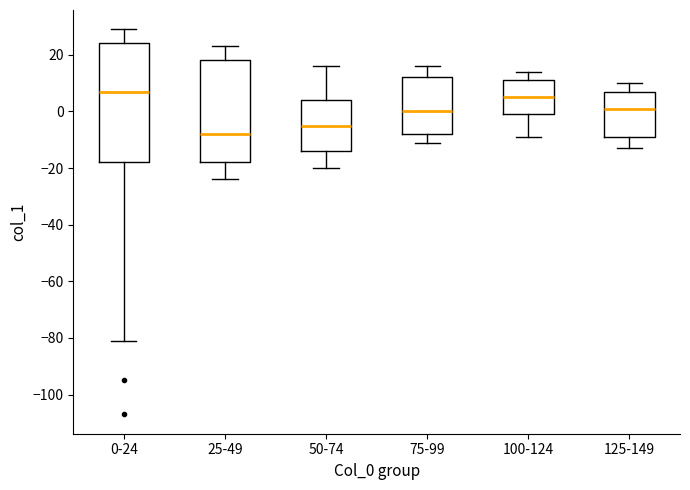

Reading left to right, transcribe this box plot: for each box, give where its median line is, the range the box spans, and where its two whiskers end, as read against the y-axis. The values are not printed on the chart, so give them approximately, as read against the axis.

0-24: median 8, box -18 to 24, whiskers -80 to 30
25-49: median -8, box -18 to 18, whiskers -24 to 24
50-74: median -4, box -14 to 4, whiskers -20 to 16
75-99: median 0, box -8 to 12, whiskers -10 to 16
100-124: median 6, box 0 to 12, whiskers -8 to 14
125-149: median 2, box -8 to 8, whiskers -12 to 10